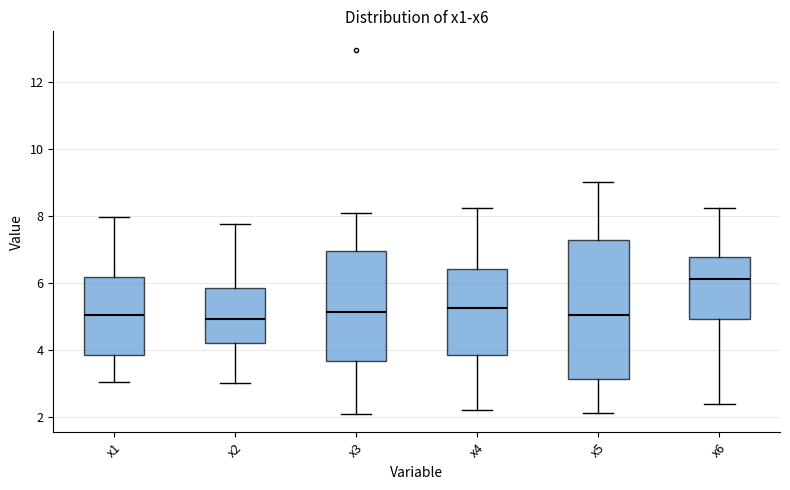

Comparing the boxes themselves (not the whiskers), which one is the tallest?

x5